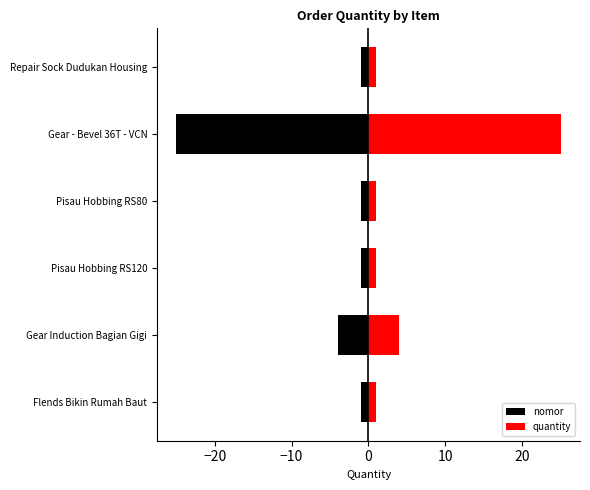

Rank the series at Gear - Bevel 36T - VCN from lowest to highest value.

nomor, quantity